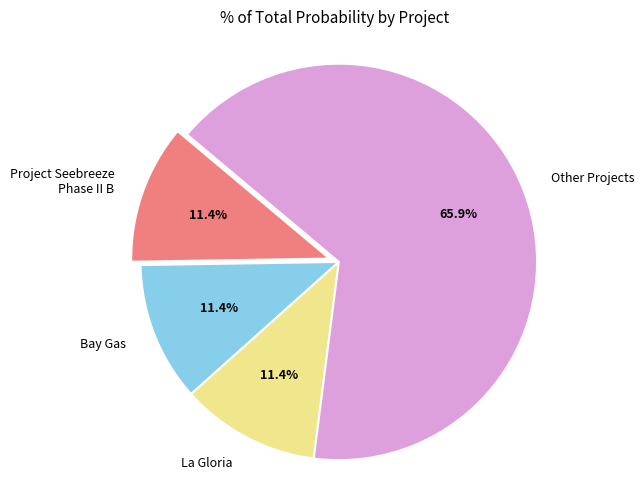

Between Bay Gas and Other Projects, which is larger?

Other Projects